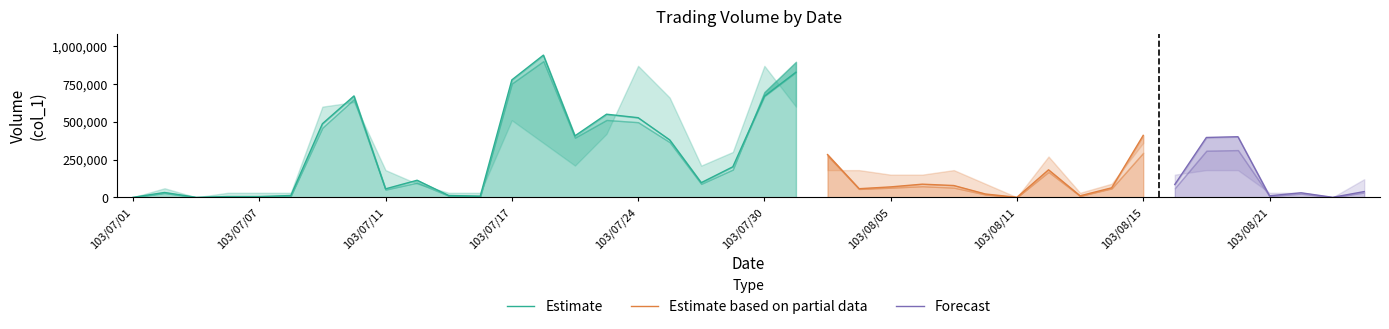

True or false: col_1 and col_4 cross at least once.

False